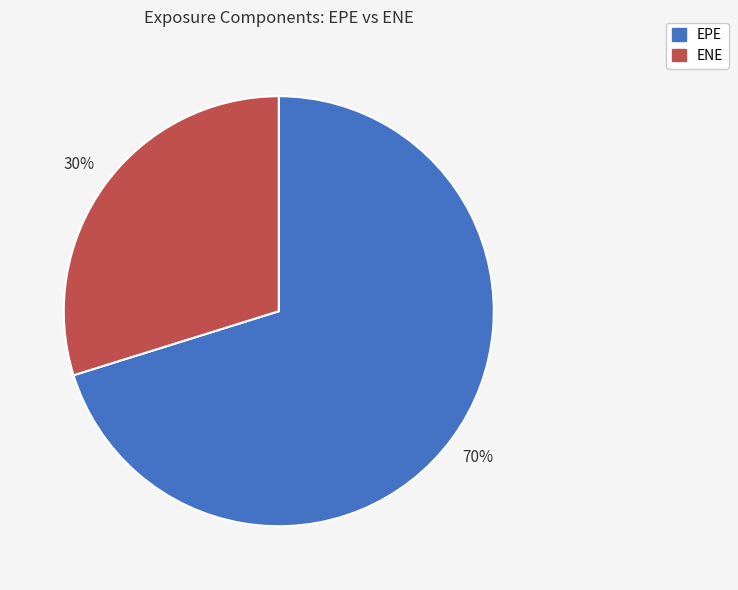

True or false: EPE accounts for 77% of the total.

False